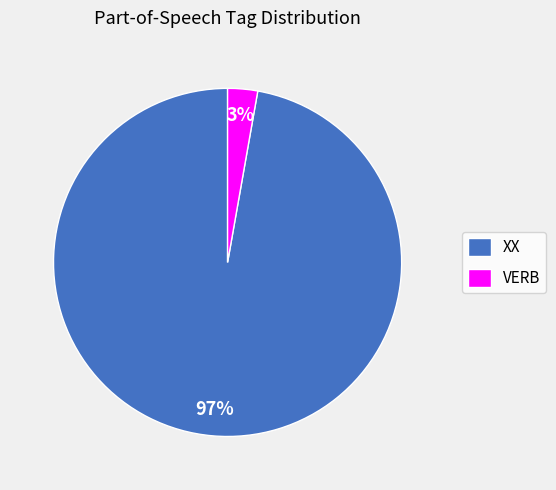

To the nearest percent, what is the combined percentage of XX and VERB?

100%